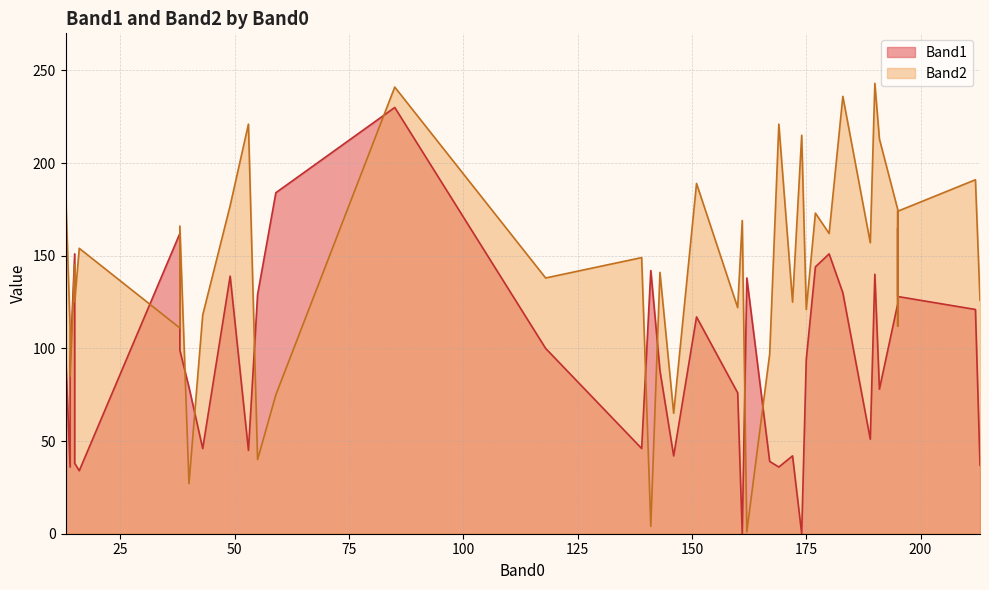

How many intersections are there between Band1 and Band2?

13